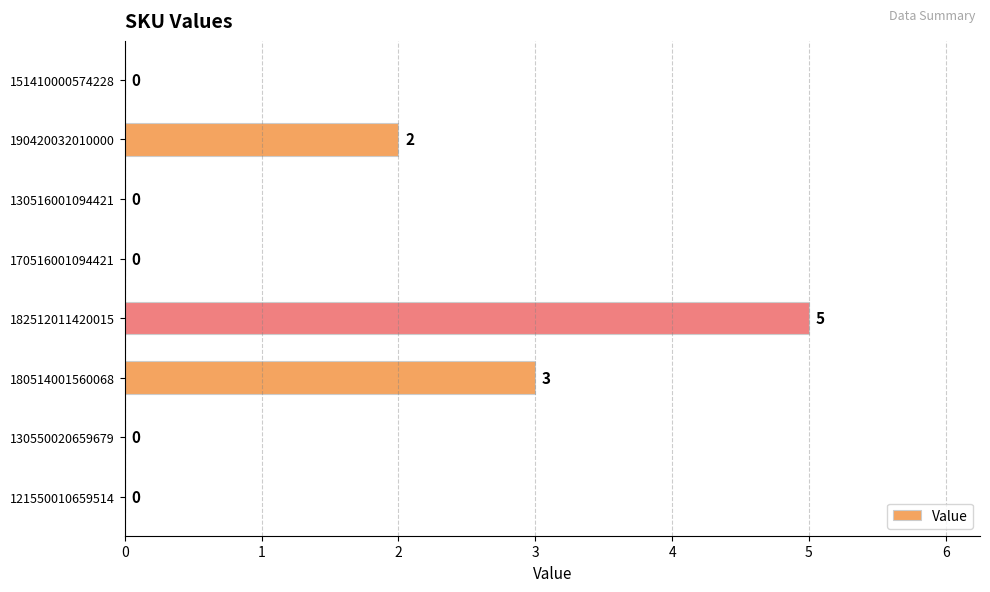

What is the sum of all values?

10